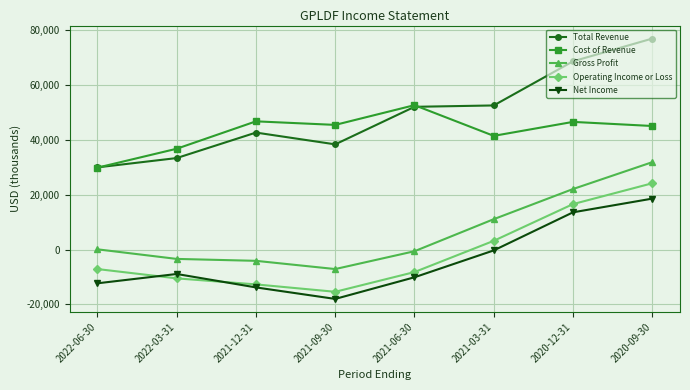

Count the number of categories in the chart.

8